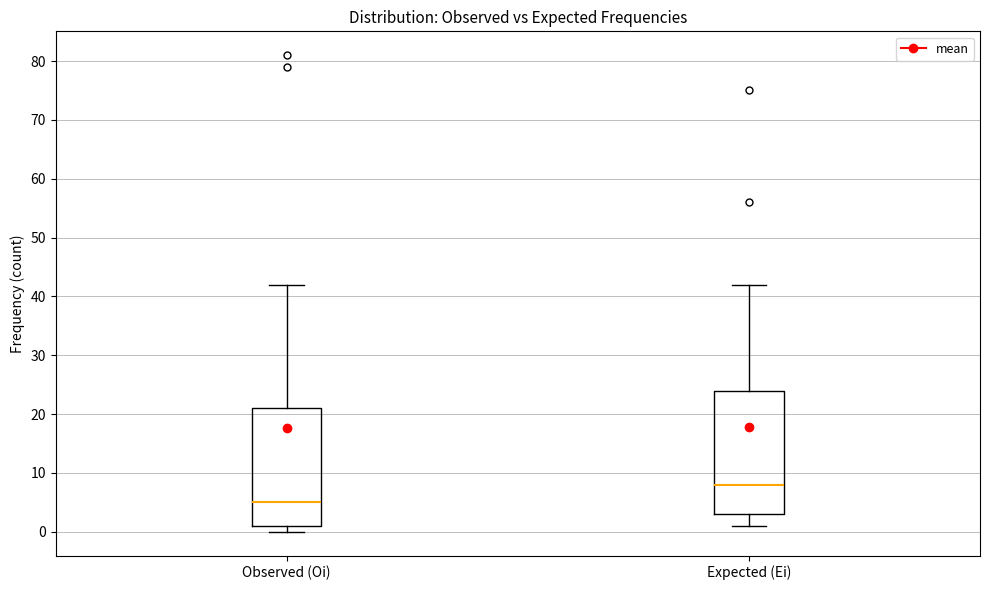

Where is the upper edge of the box for Observed (Oi) on the y-axis? The values are not printed on the chart, so give them approximately, as read against the axis.

21